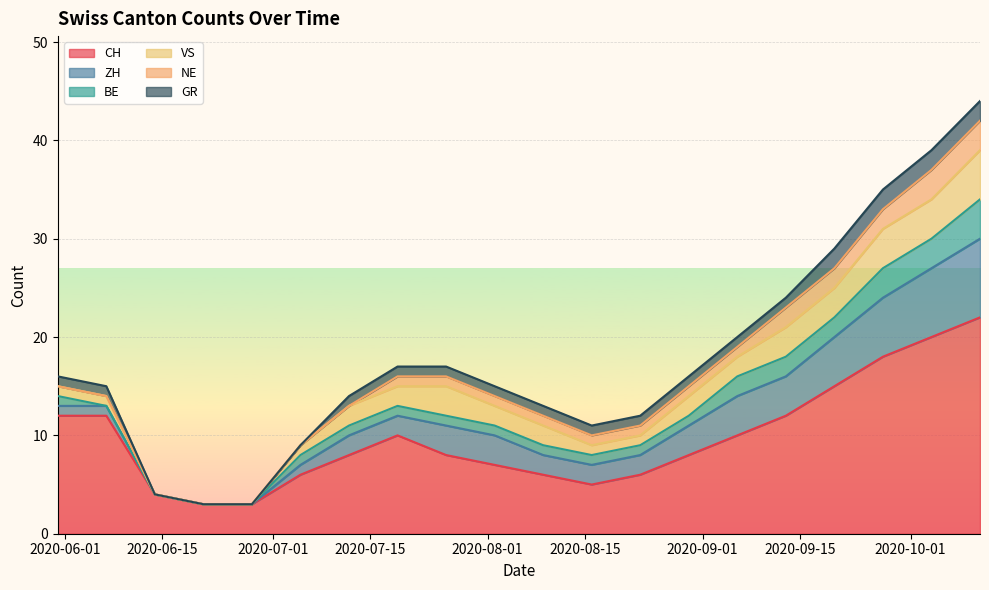

Where does the GR series first go above 1?

2020-09-20